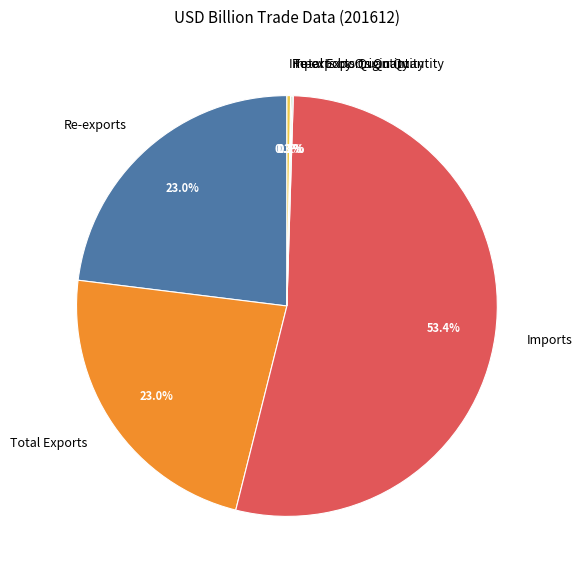

What is the largest slice in the pie chart?

Imports